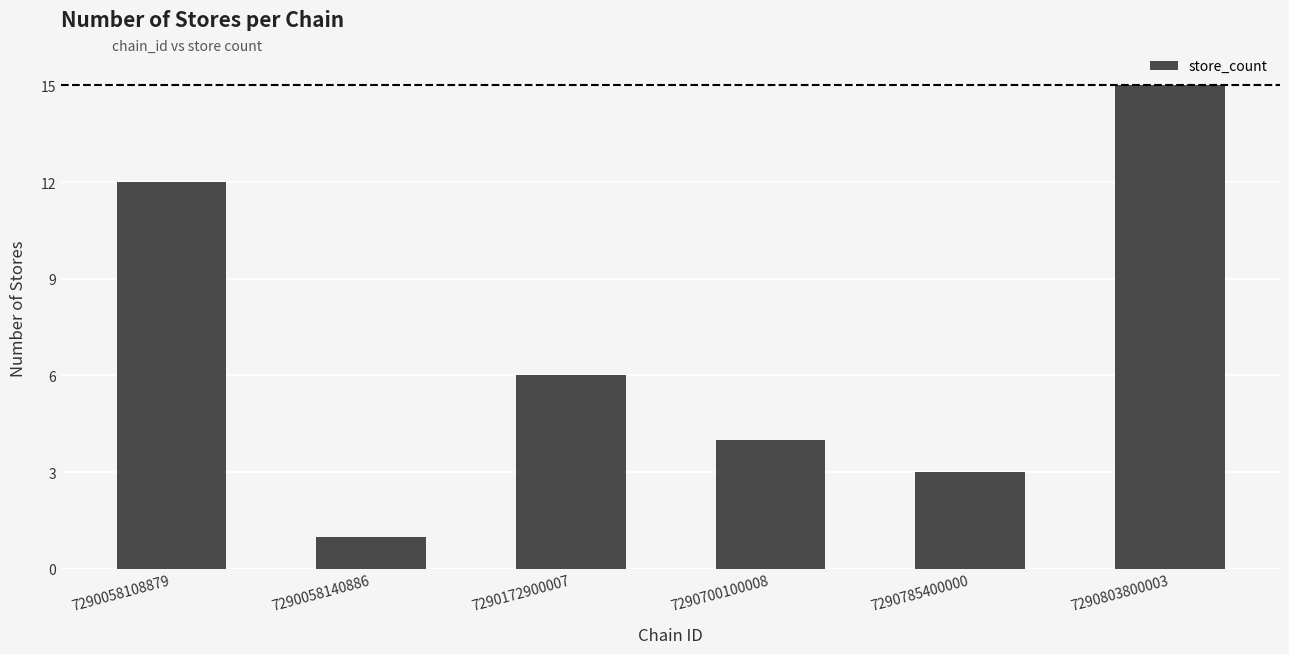

How many categories are shown in the chart?

6